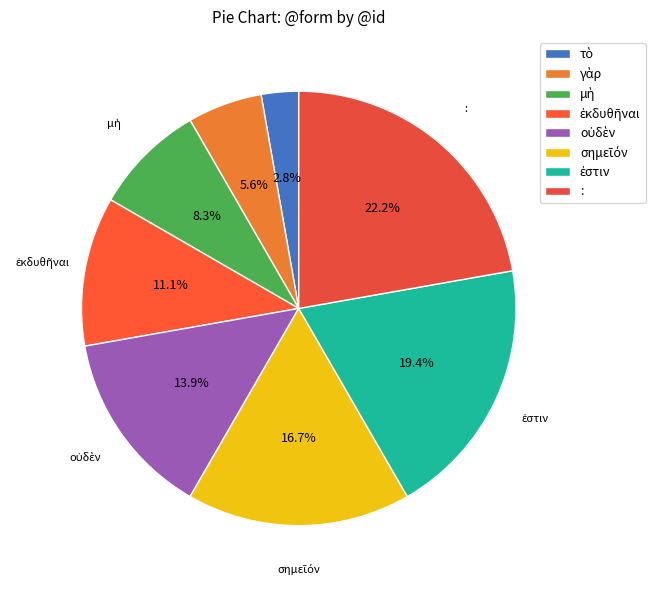

What portion of the pie excludes :?

77.8%